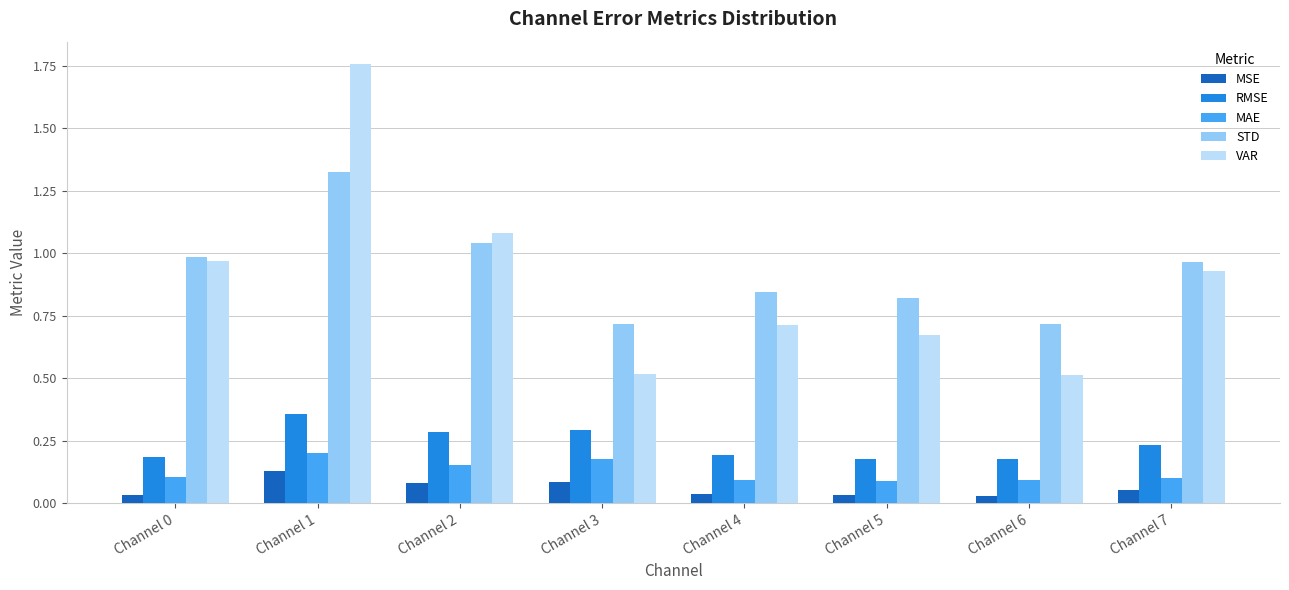

Which category has the highest value in the STD series?

Channel 1